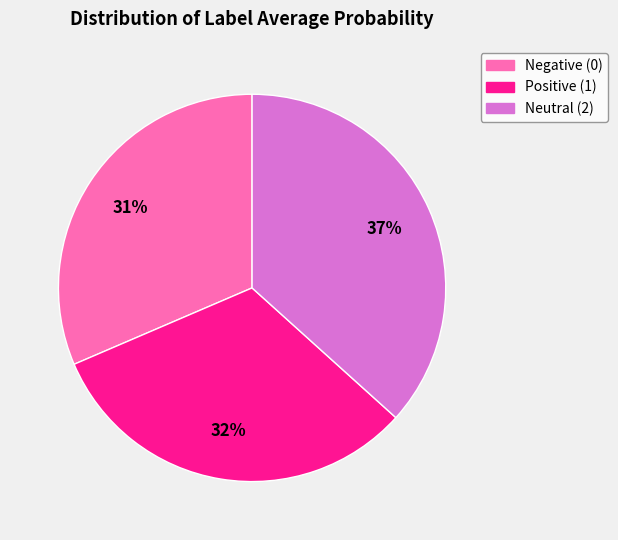

Count the number of slices in the pie.

3